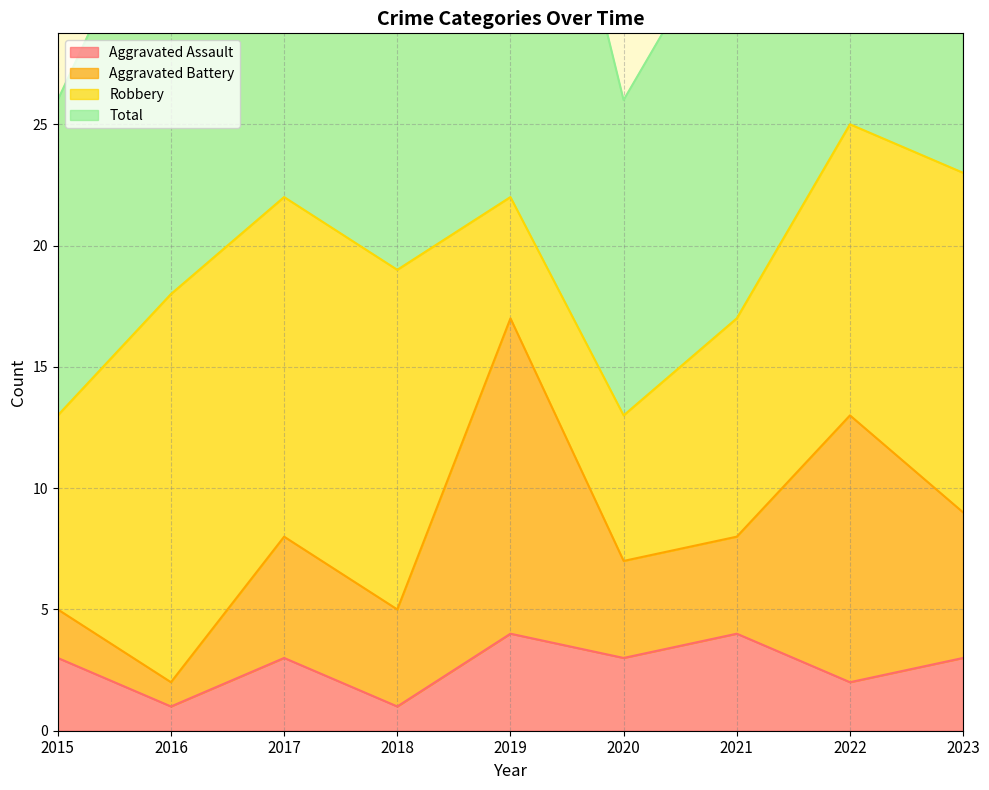

Count the number of categories in the chart.

9